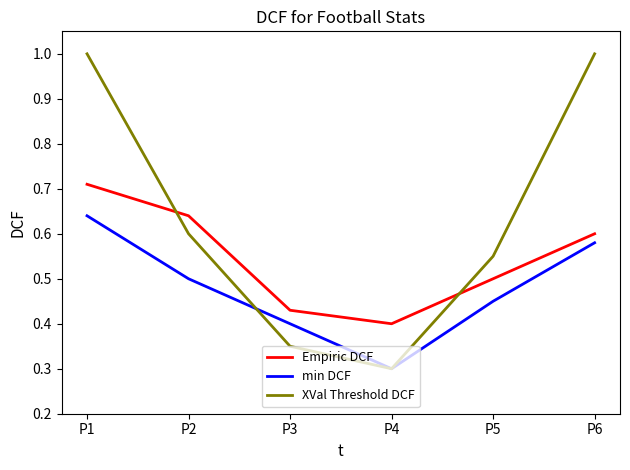

Which series changed the most between P2 and P4?

XVal Threshold DCF